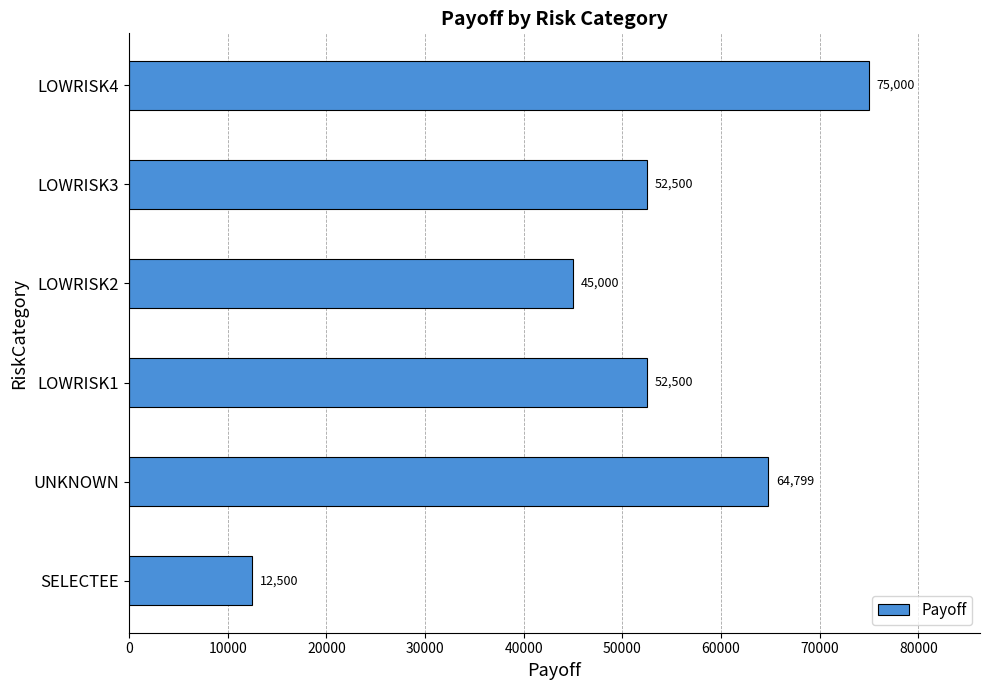

At which label is the value closest to 43749?

LOWRISK2